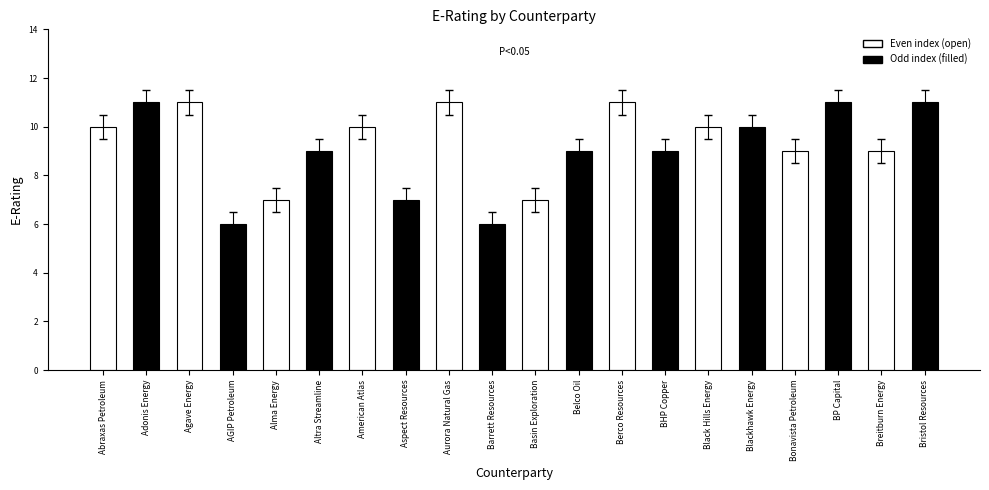

What is the average value?

9